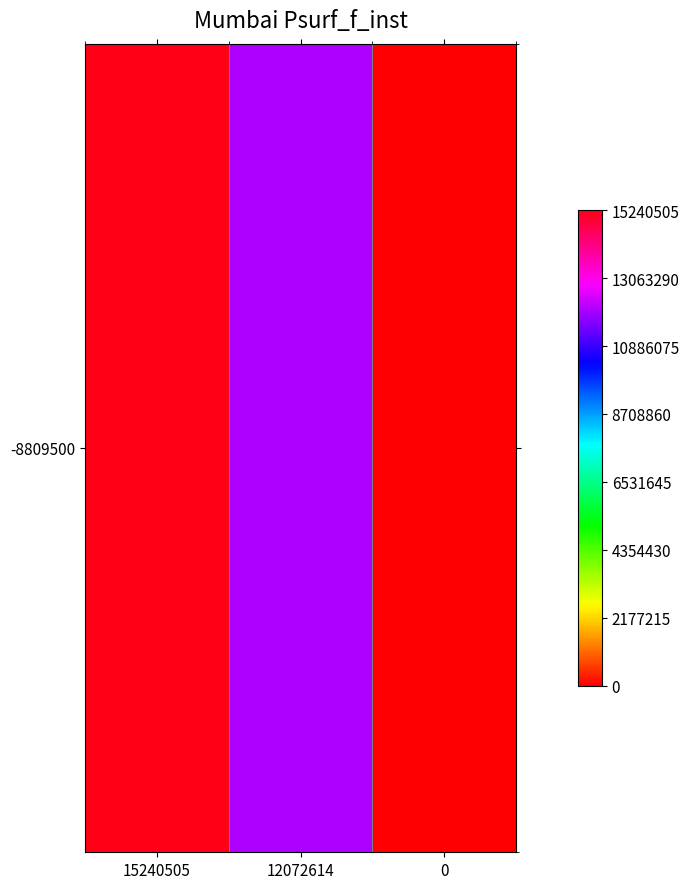

Is it true that the value at 12072614 is 12072614?

True